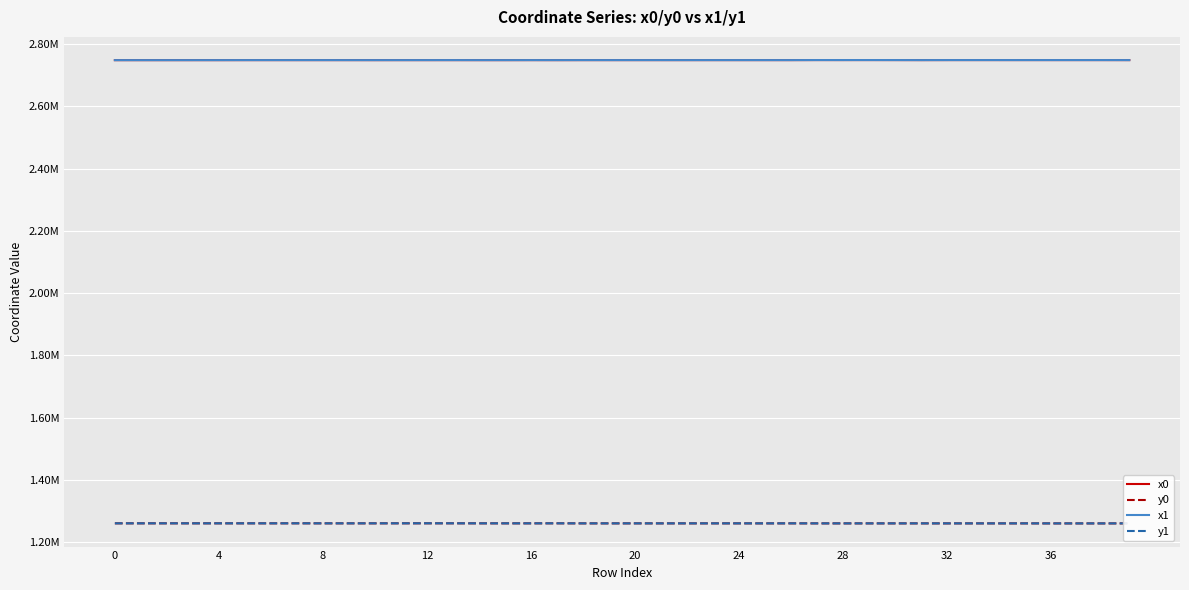

What are all the series names shown in the legend?

x0, y0, x1, y1